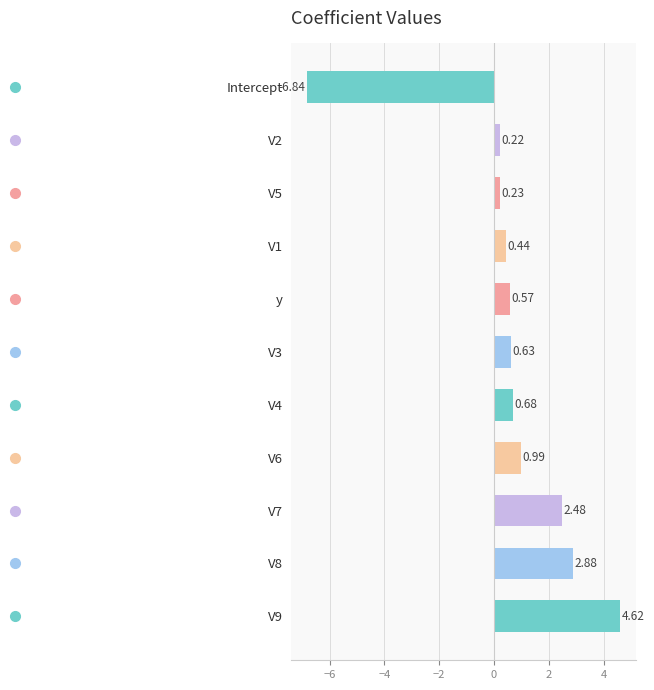

What is the difference between the maximum and minimum values?

11.5